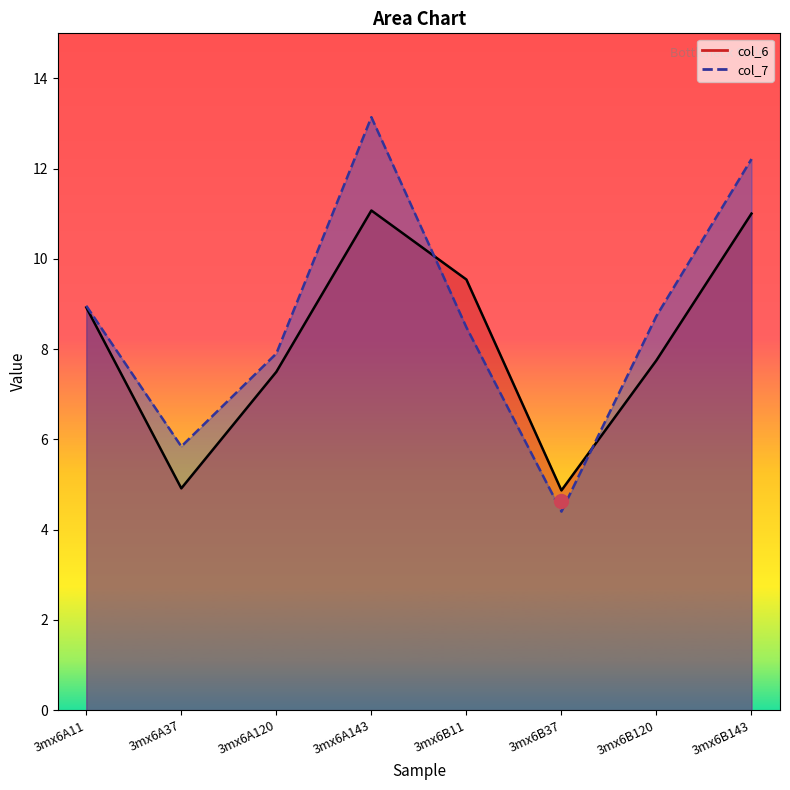

What is the sum of all col_6 values?

65.6